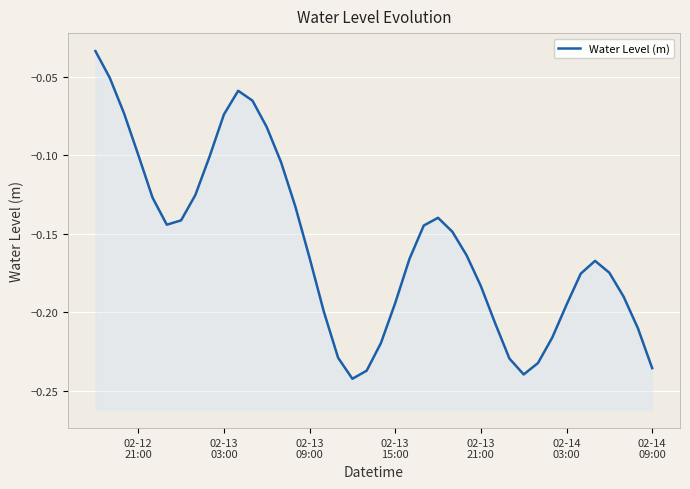

What is the difference between the maximum and minimum values?

0.2